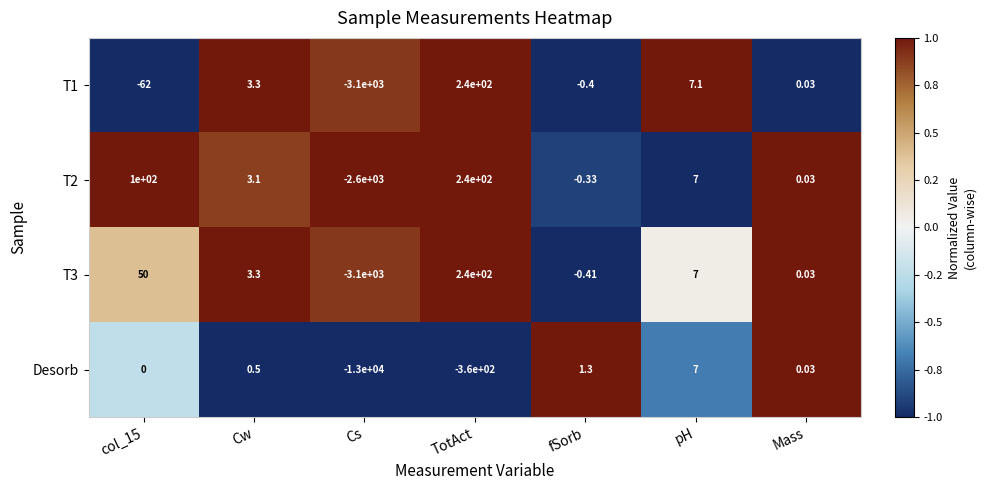

Rank the series at fSorb from highest to lowest value.

Desorb, T2, T1, T3